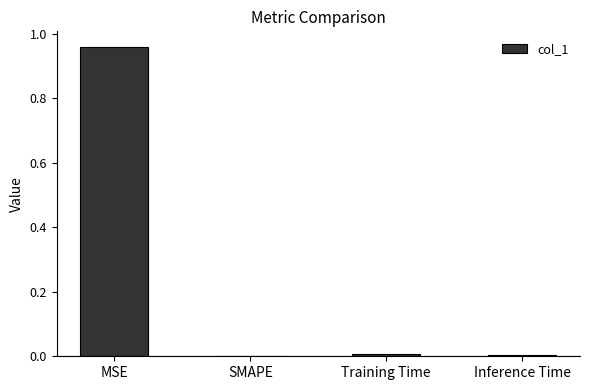

Which category has the highest value across all series?

MSE